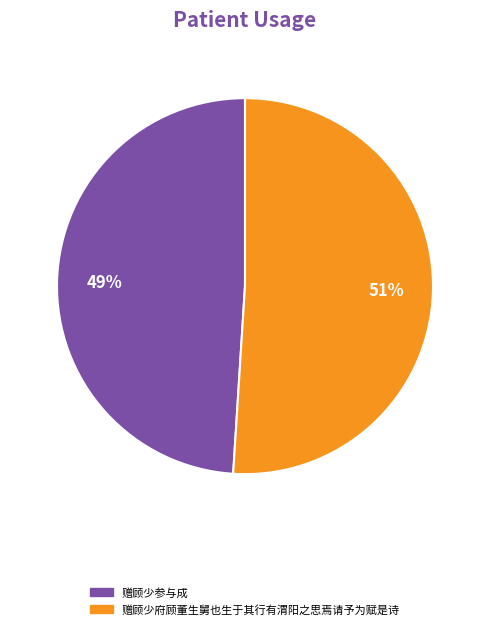

Is there a majority slice in this chart?

Yes